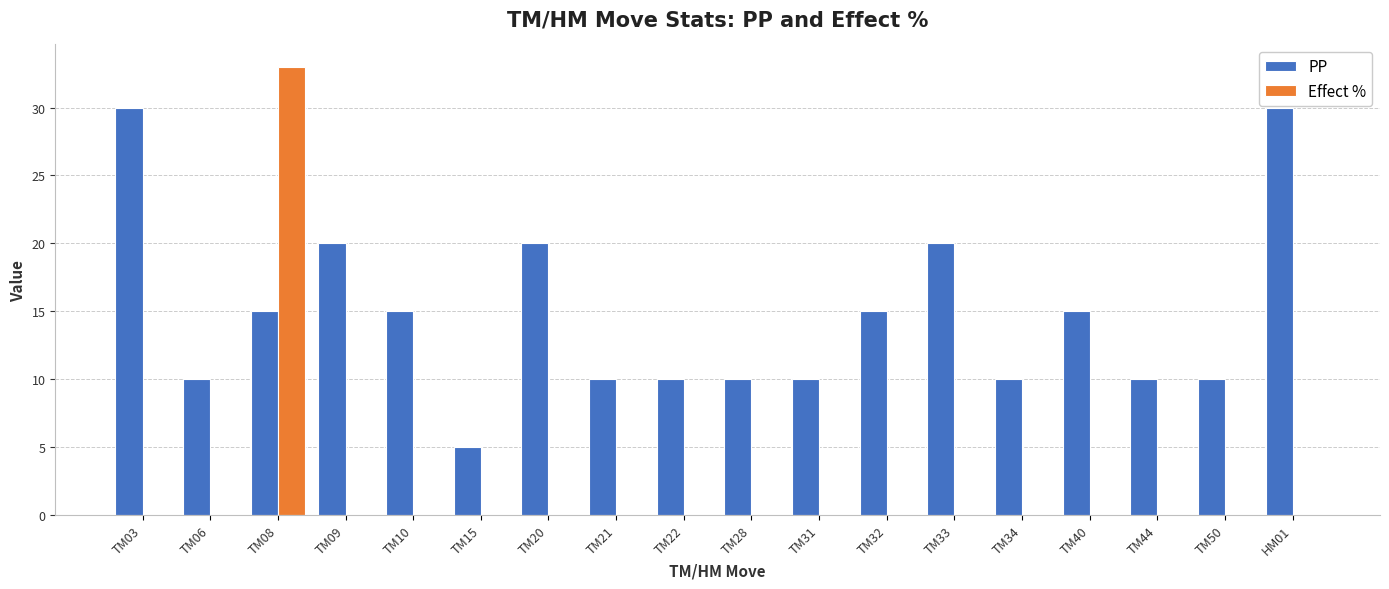

Reading left to right, list all the values displayed in this chart.

PP: 30	10	15	20	15	5	20	10	10	10	10	15	20	10	15	10	10	30
Effect %: 0	0	33	0	0	0	0	0	0	0	0	0	0	0	0	0	0	0